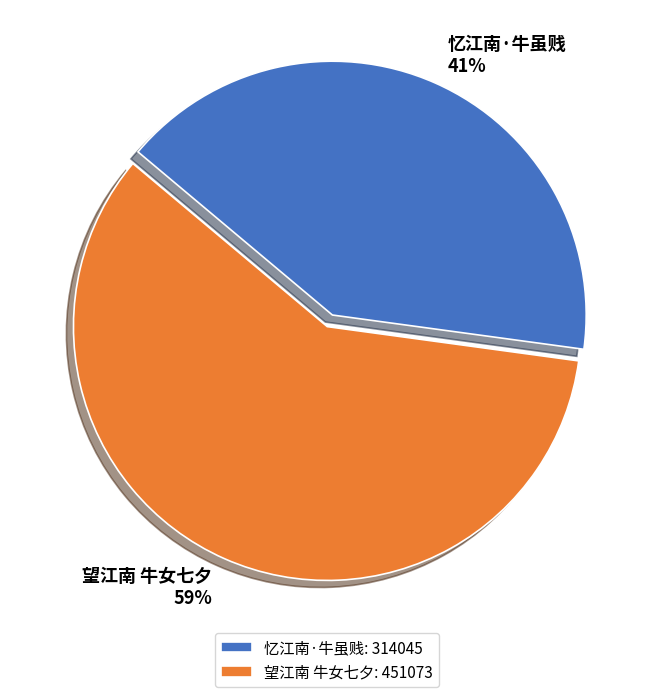

To the nearest percent, what portion does 忆江南·牛虽贱 represent?

41%